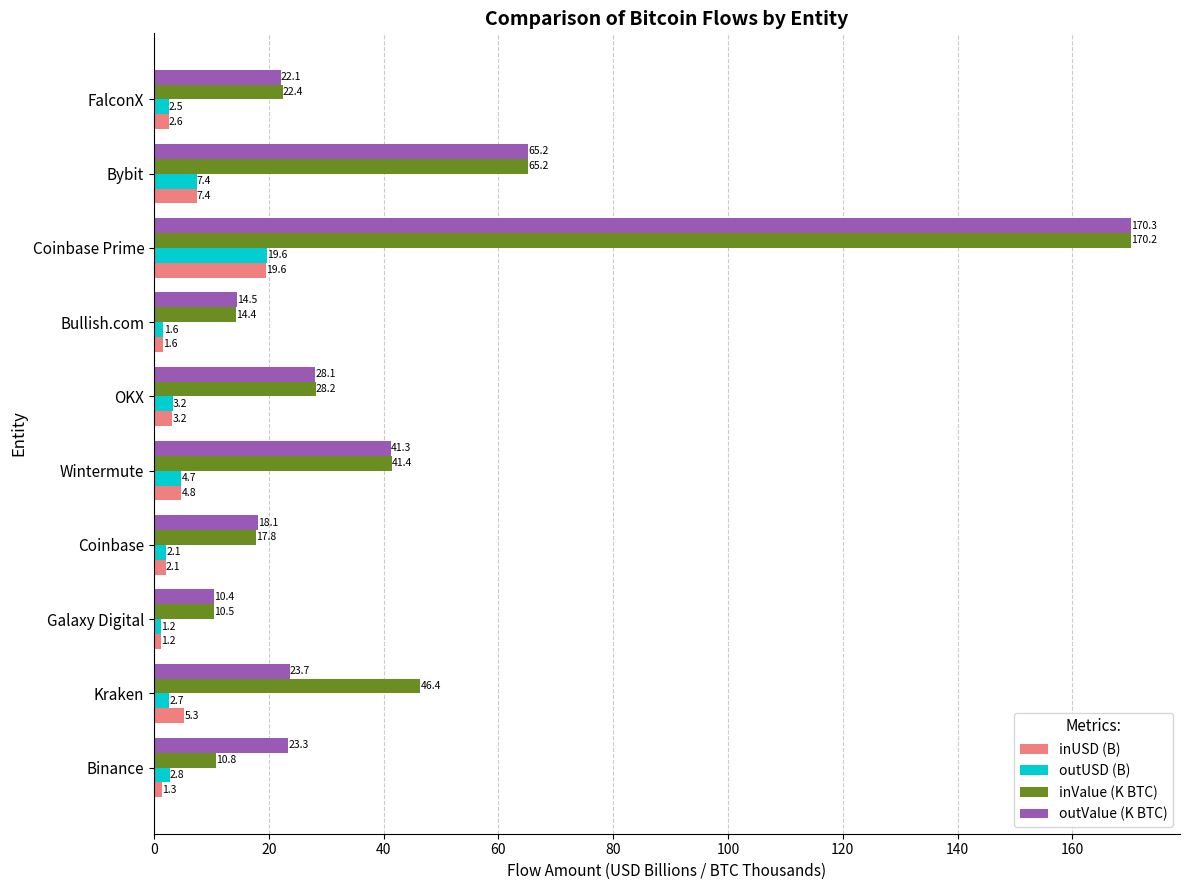

What is the difference between the maximum and second lowest values in the inUSD (B) series?

18.3